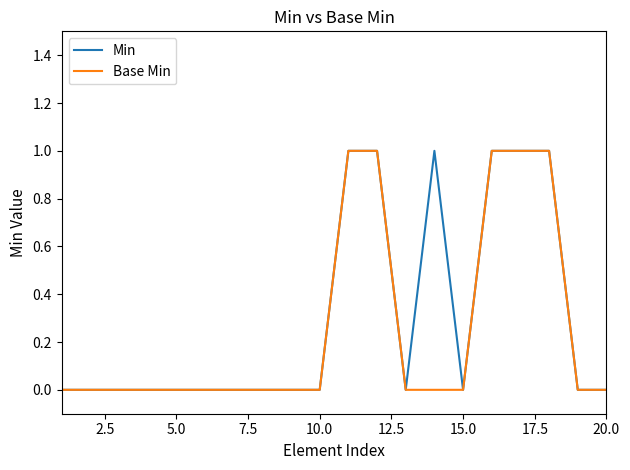

Rank the series by their average value, from highest to lowest.

Min, Base Min